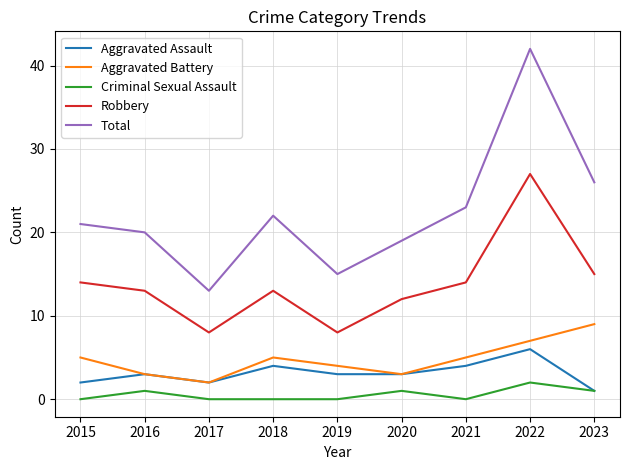

The value of Total at 2017 is 21. True or false?

False